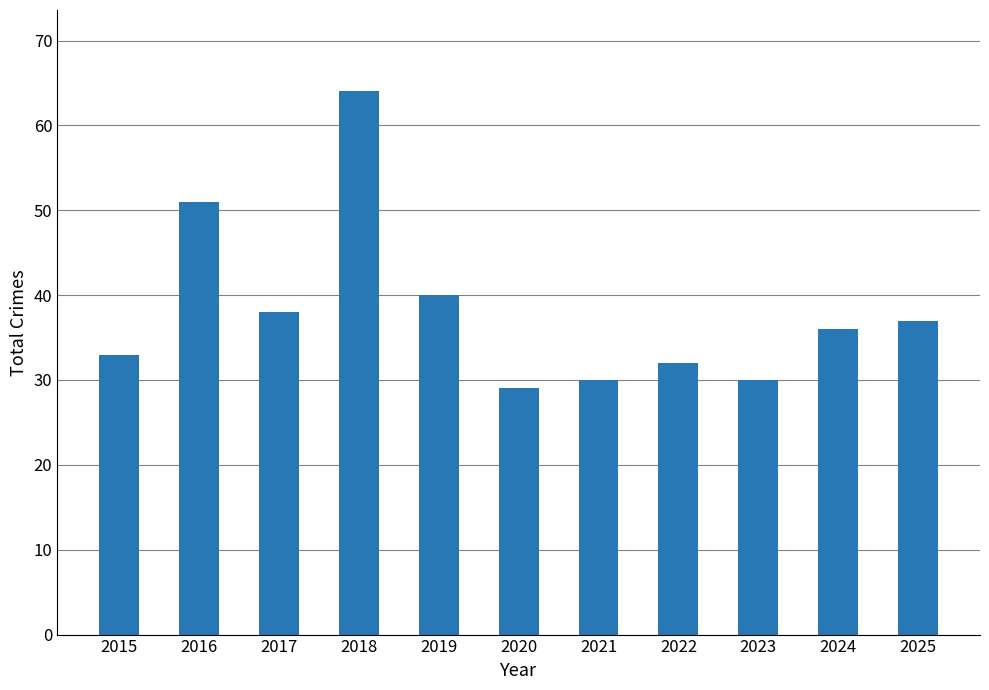

Reading left to right, extract all data points from this chart.

33	51	38	64	40	29	30	32	30	36	37